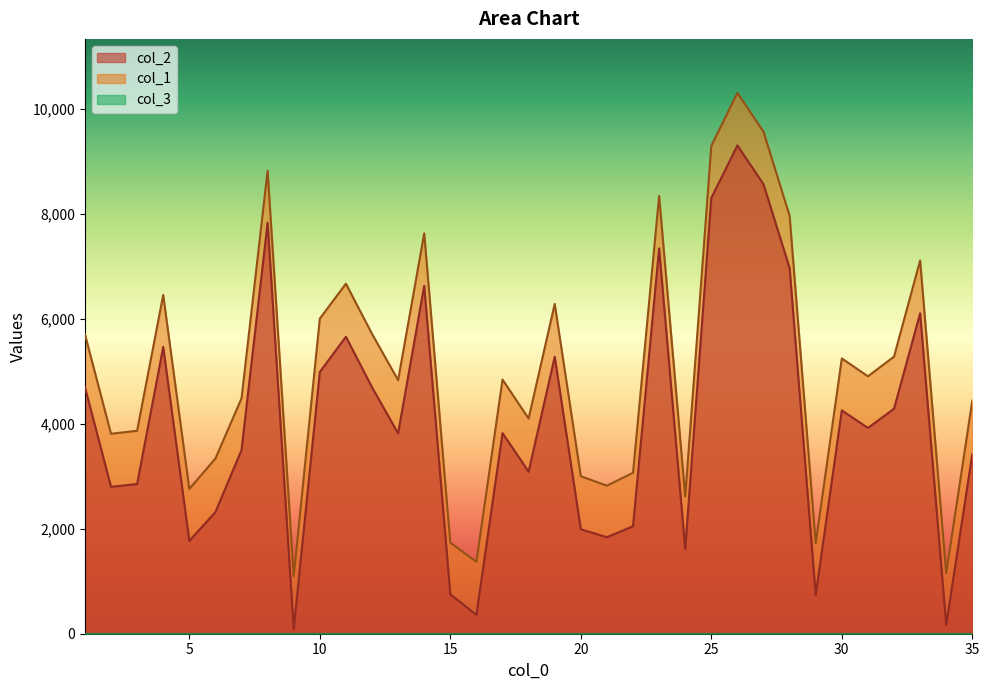

At which label does col_1 reach its peak?

26